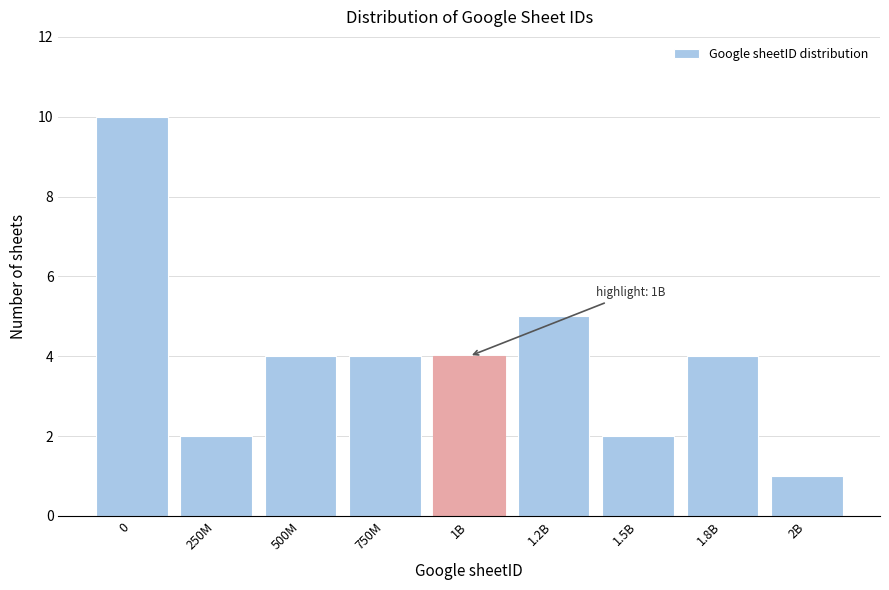

Reading right to left, list all the values displayed in this chart.

2B=1	1.8B=4	1.5B=2	1.2B=5	1B=4	750M=4	500M=4	250M=2	0=10